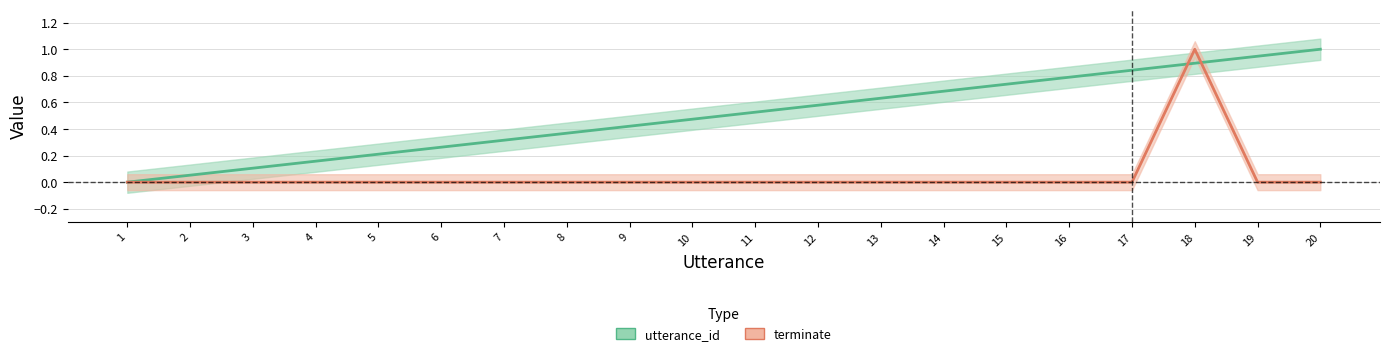

At which category is the sum across all series the highest?

18